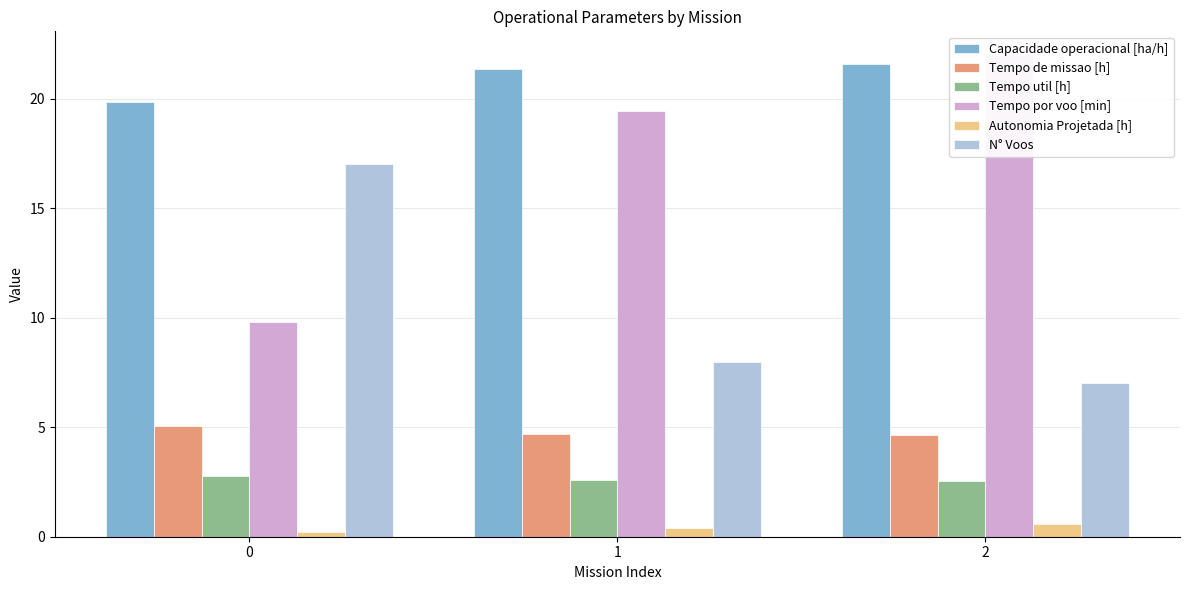

Reading left to right, transcribe all the data shown in this chart.

Capacidade operacional [ha/h]: 19.8	21.3	21.6
Tempo de missao [h]: 5.0	4.7	4.6
Tempo util [h]: 2.8	2.6	2.6
Tempo por voo [min]: 9.8	19.5	22.0
Autonomia Projetada [h]: 0.2	0.4	0.6
N° Voos: 17.0	8.0	7.0